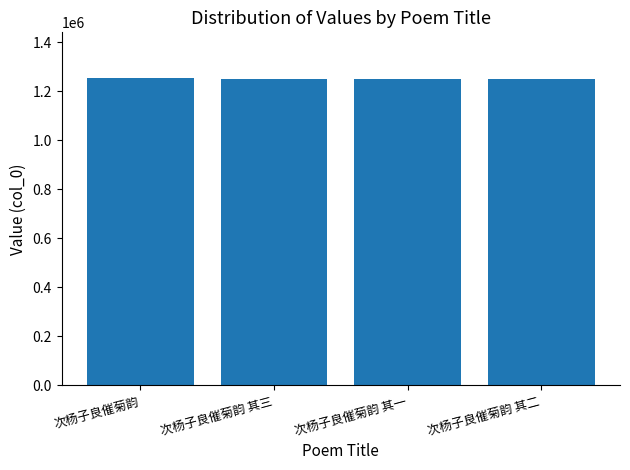

What is the ratio of the value at 次杨子良催菊韵 to the value at 次杨子良催菊韵 其二?

1.0